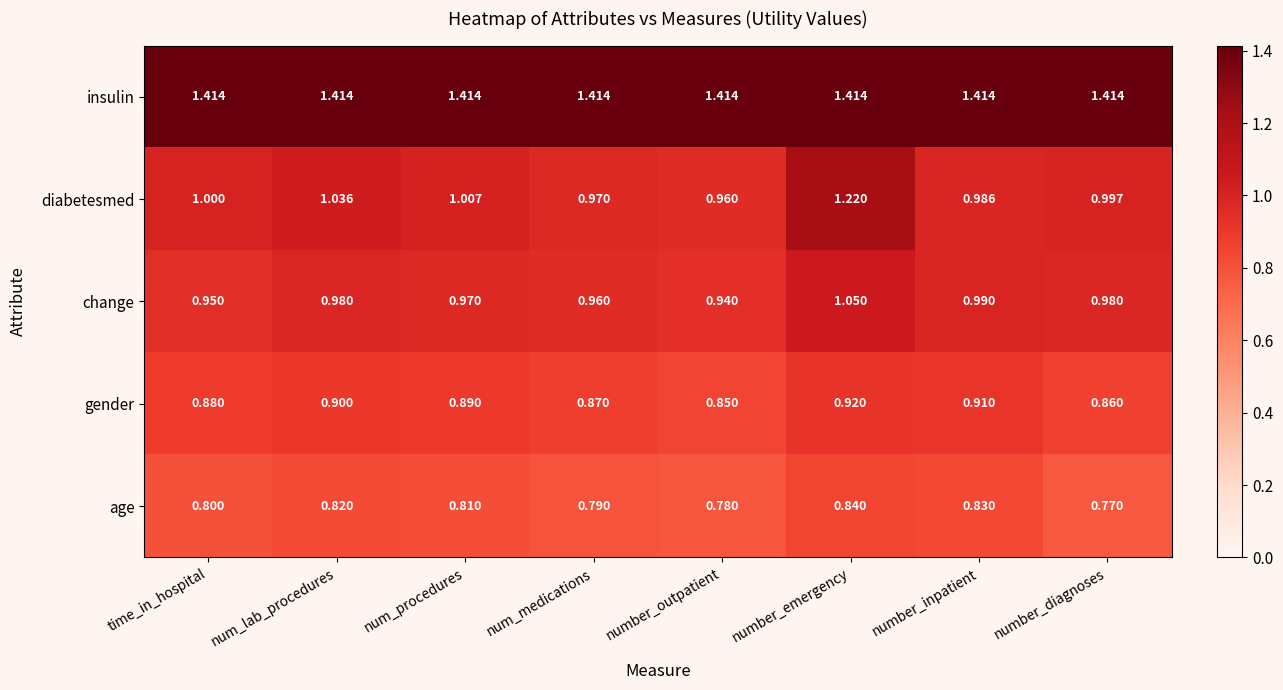

Where is diabetesmed nearest to the value 1?

time_in_hospital